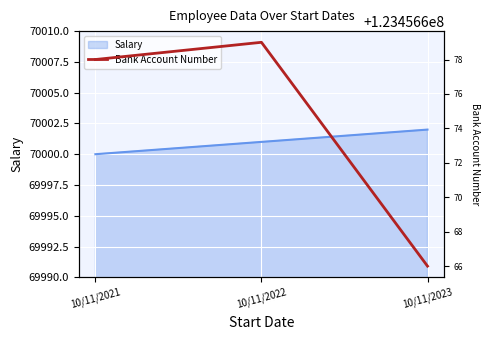

What is the value of the Salary point at the 2nd from the left?

70001